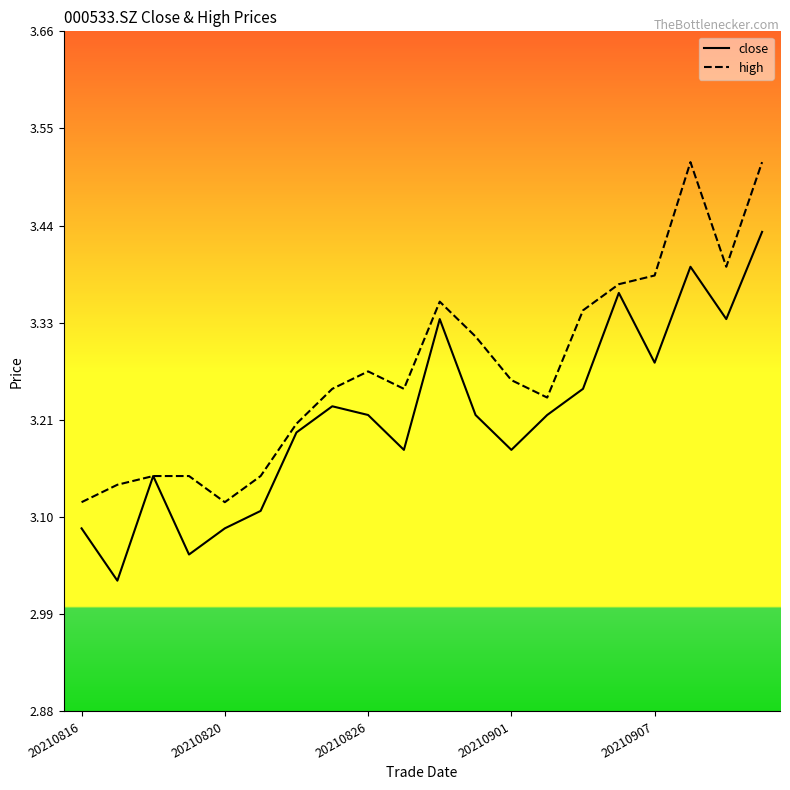

Rank the series by their maximum value, from lowest to highest.

close, high